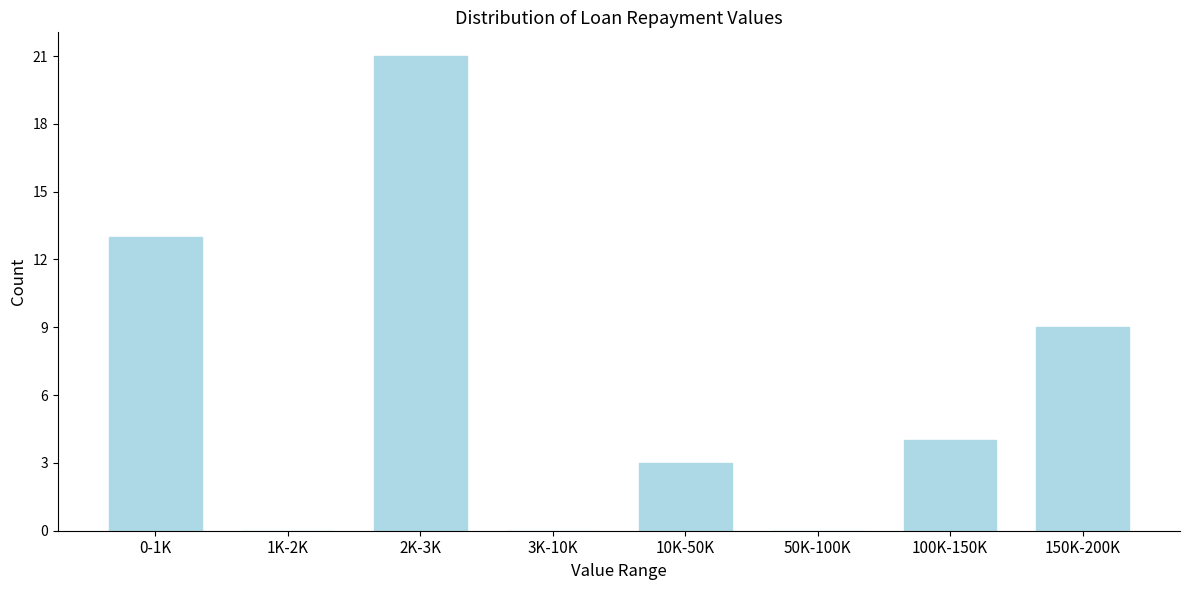

Reading left to right, extract all data points from this chart.

0-1K=13	1K-2K=0	2K-3K=21	3K-10K=0	10K-50K=3	50K-100K=0	100K-150K=4	150K-200K=9